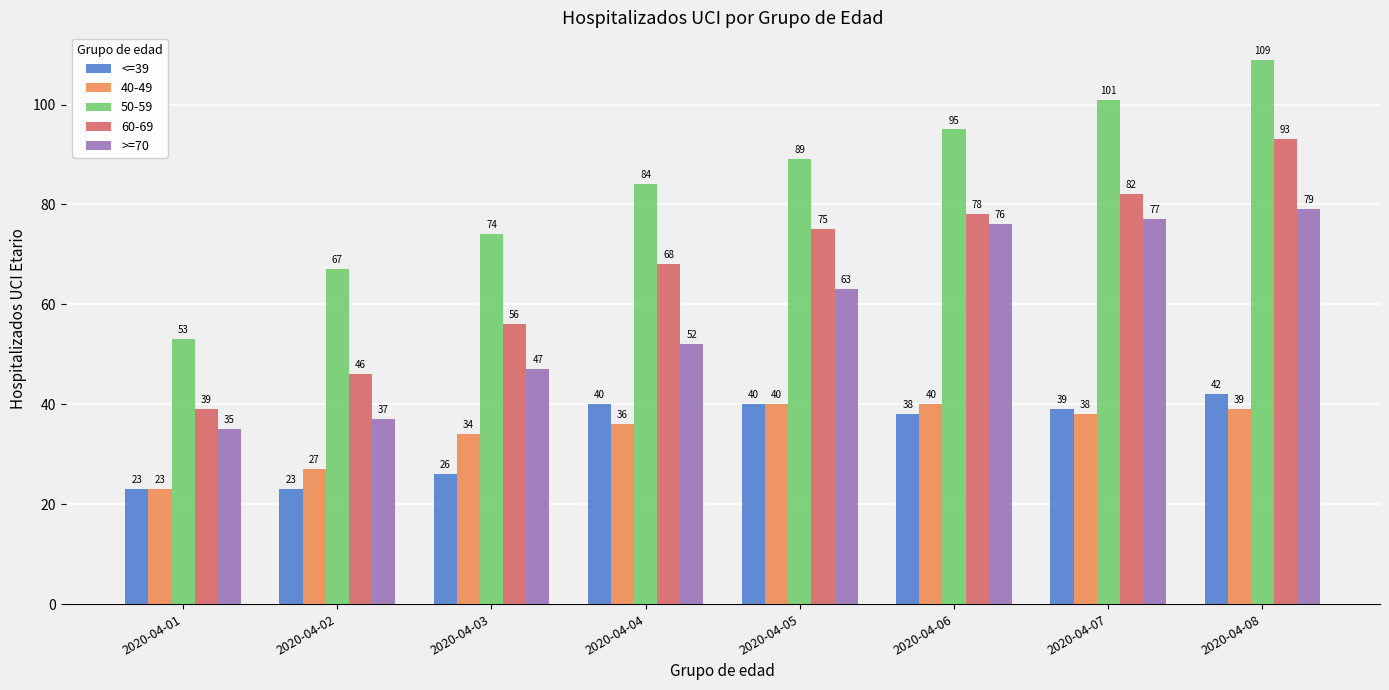

What is the difference between the highest and lowest values at 2020-04-08?

70